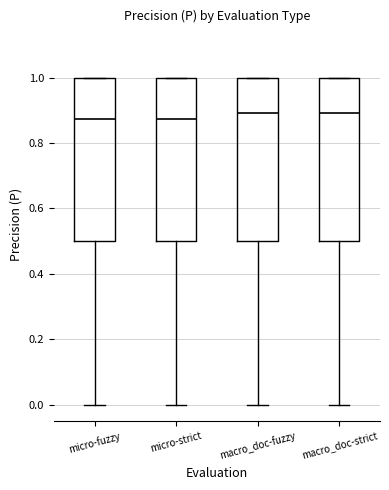

Where is the upper edge of the box for micro-fuzzy on the y-axis? The values are not printed on the chart, so give them approximately, as read against the axis.

1.00